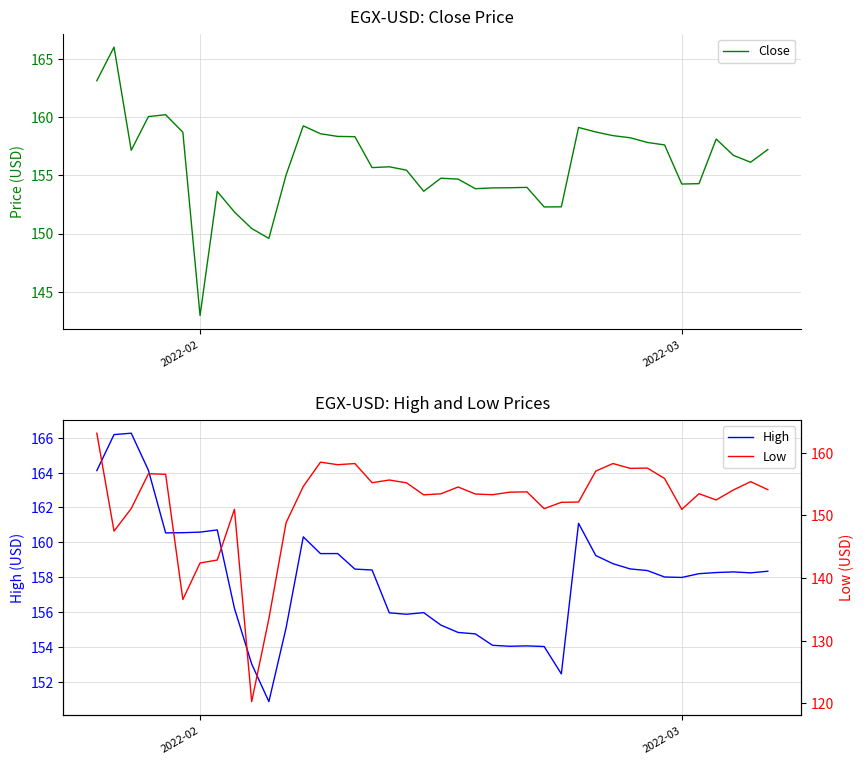

Does the chart display data point markers on the line(s)?

No